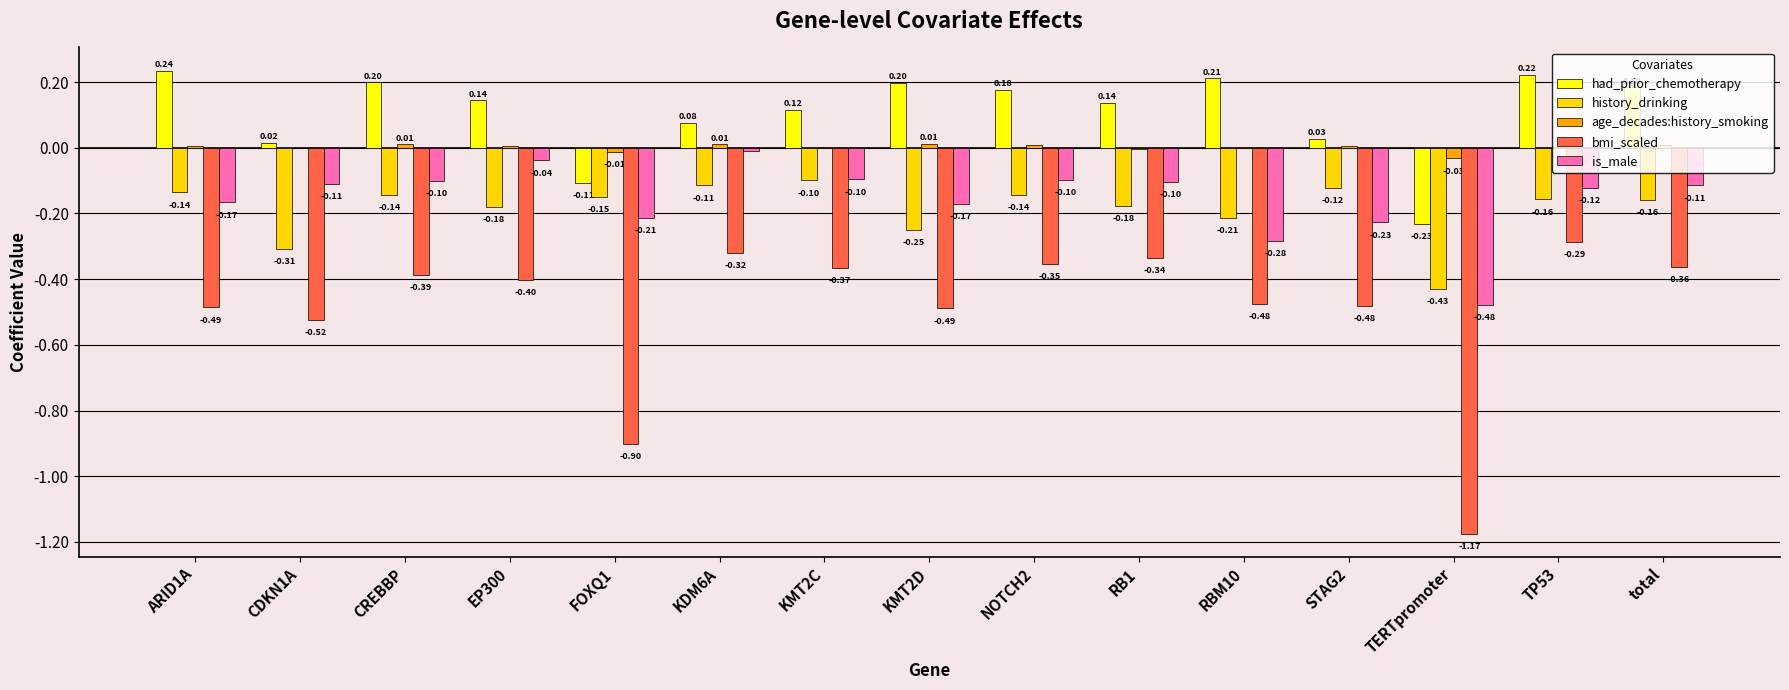

Between KDM6A and TERTpromoter, which series saw the biggest shift?

bmi_scaled